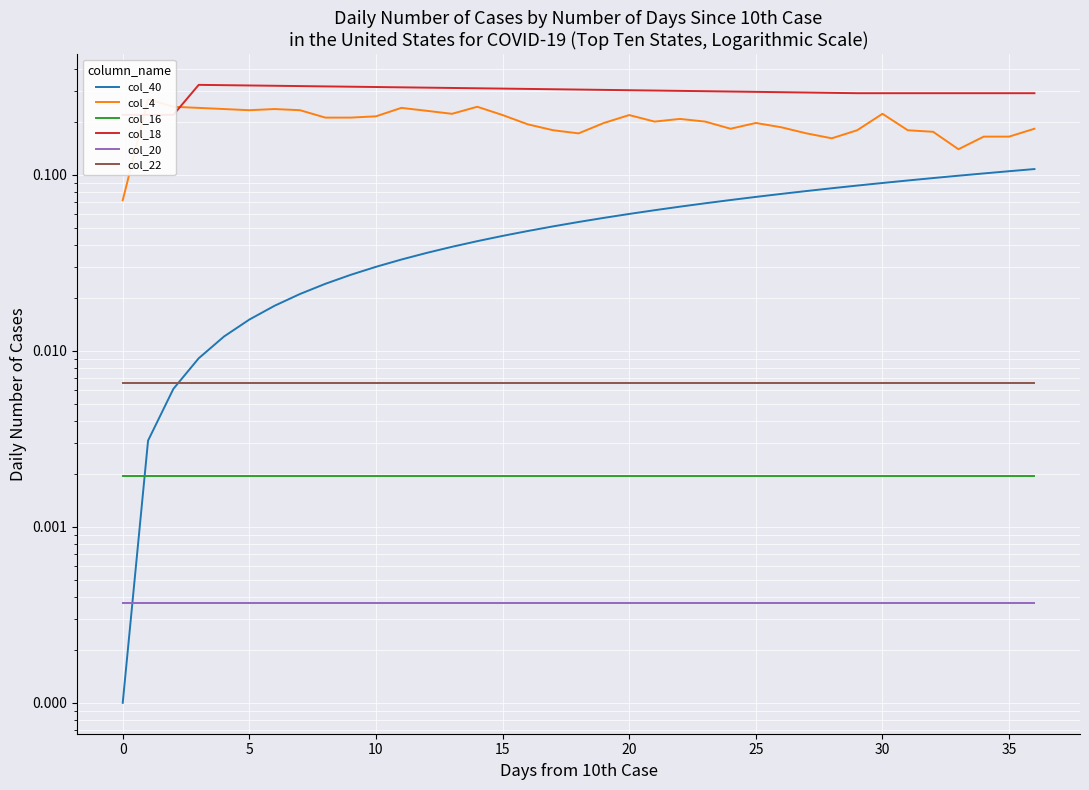

What is the difference between the highest and lowest values at 5?

0.3